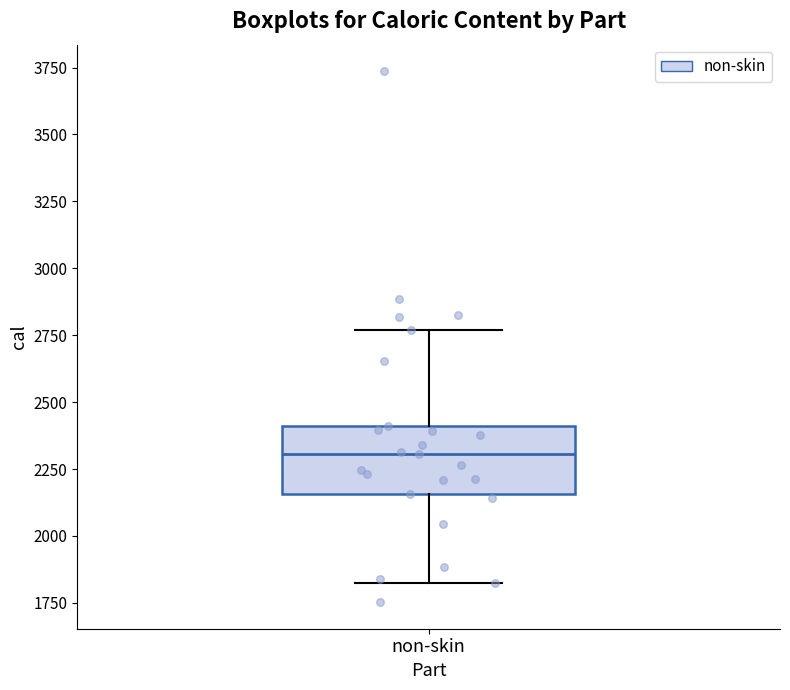

Transcribe this box plot: give where the median line is, the range the box spans, and where the two whiskers end, as read against the y-axis. The values are not printed on the chart, so give them approximately, as read against the axis.

median 2300, box 2150 to 2400, whiskers 1800 to 2750